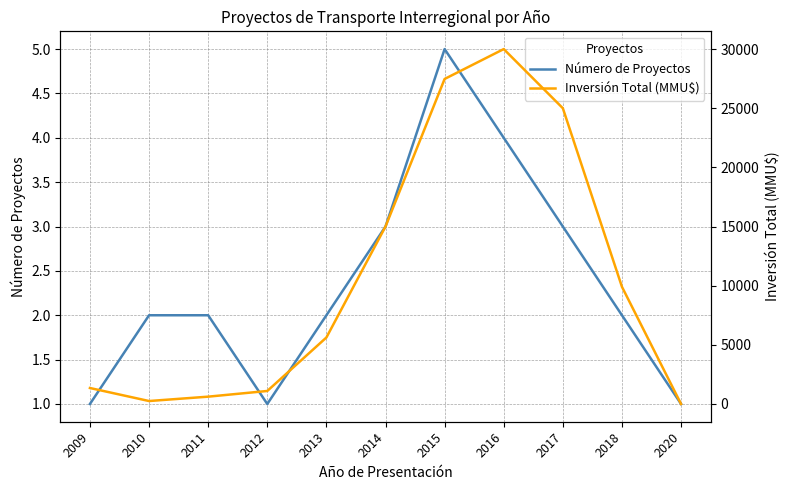

Reading right to left, extract all data points from this chart.

Número de Proyectos: 1	2	3	4	5	3	2	1	2	2	1
Inversión Total (MMU$): 0	9903	25000	30000	27475	15000	5620	1100	619	250	1350